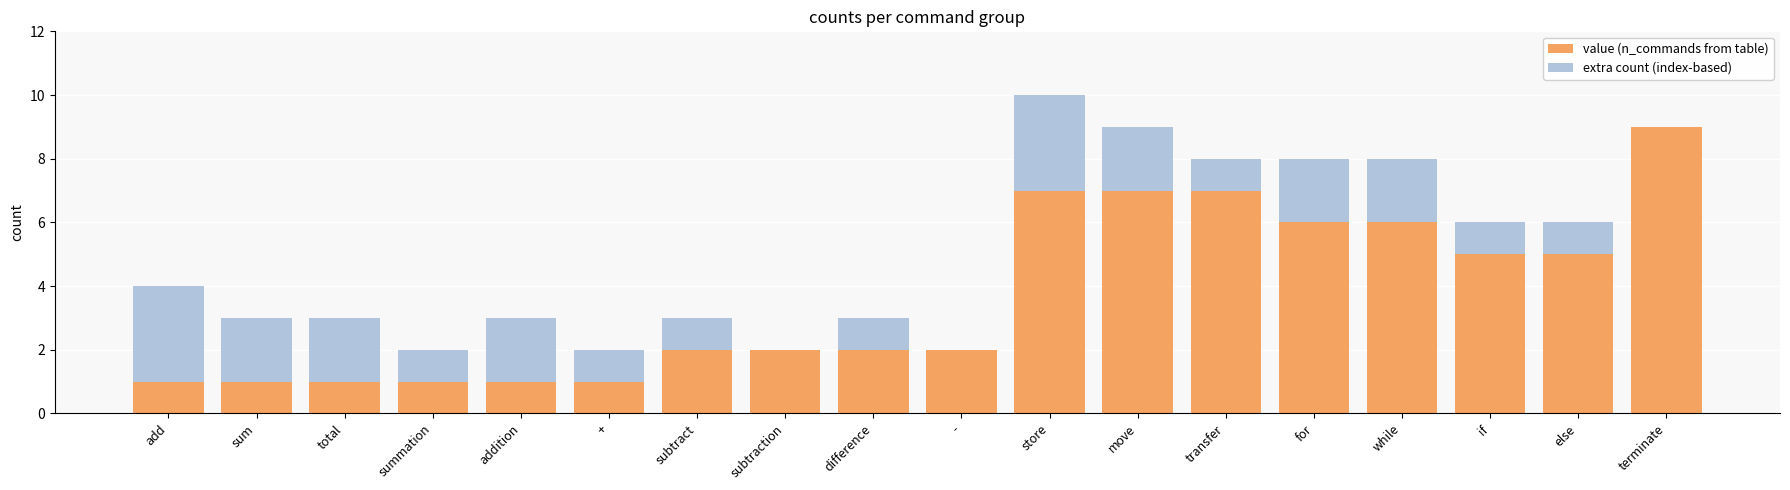

True or false: value (n_commands from table) has a value of 2 at subtraction.

True